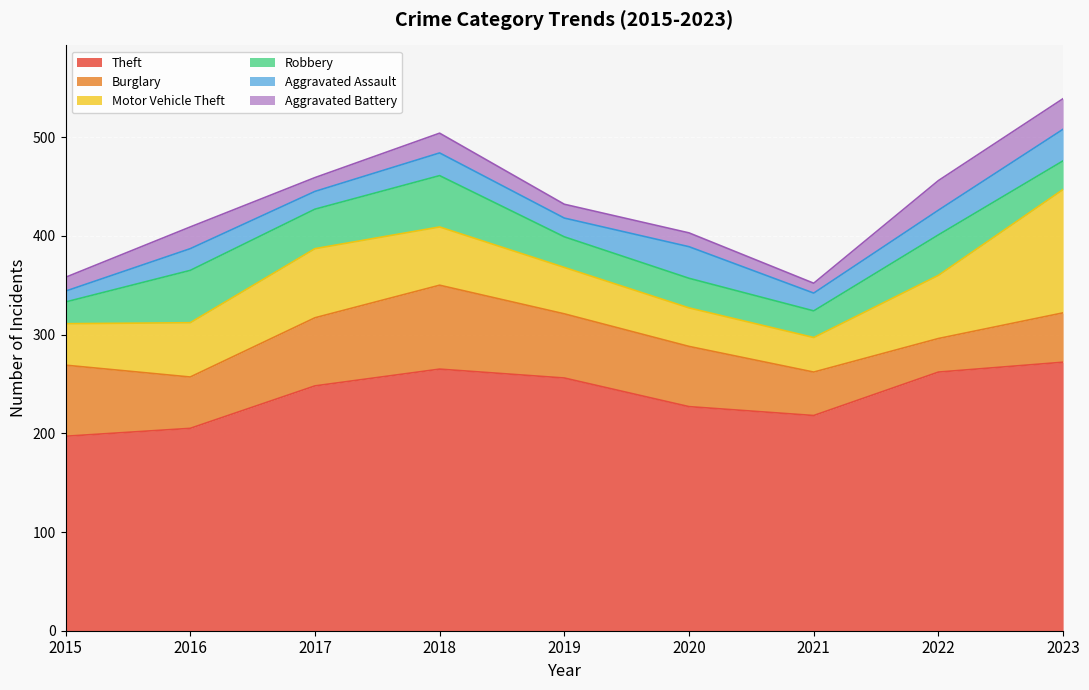

The value of Robbery at 2022 is 41. True or false?

True